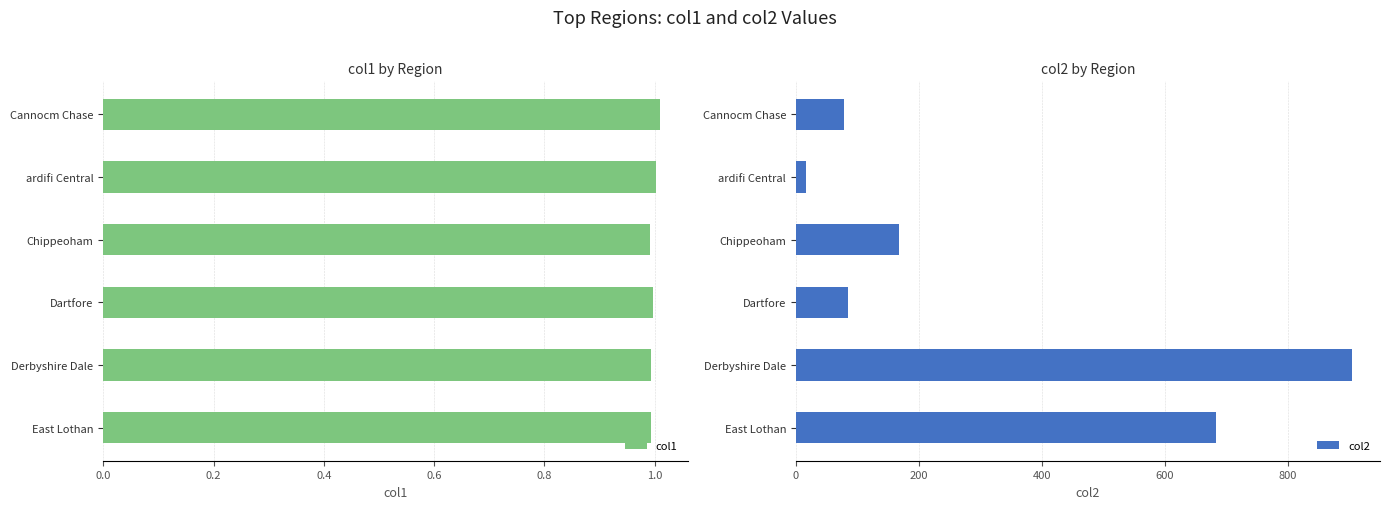

How many bars are there in each group?

2